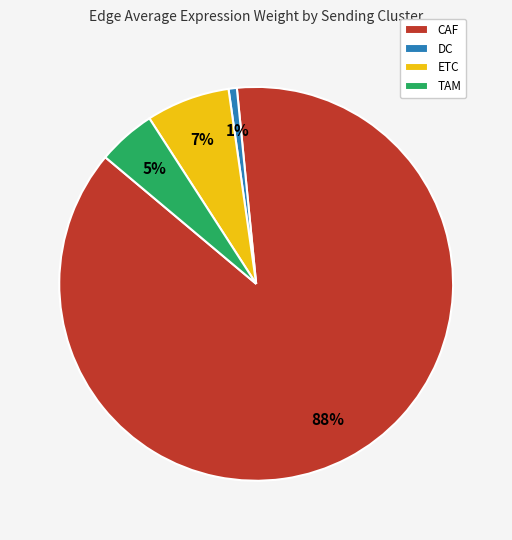

Is the sum of CAF and TAM greater than half?

Yes